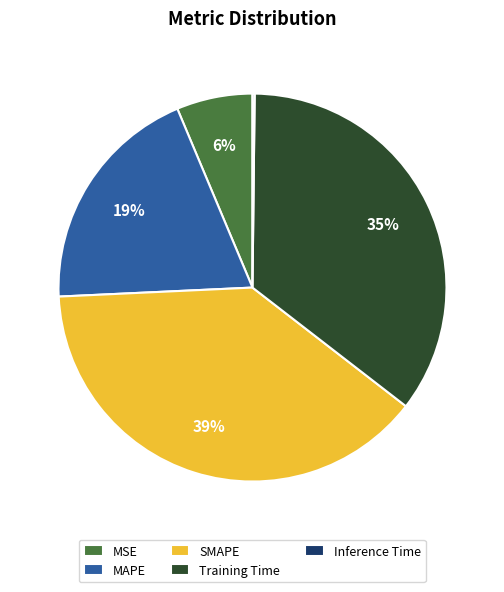

Which slice is the largest?

SMAPE